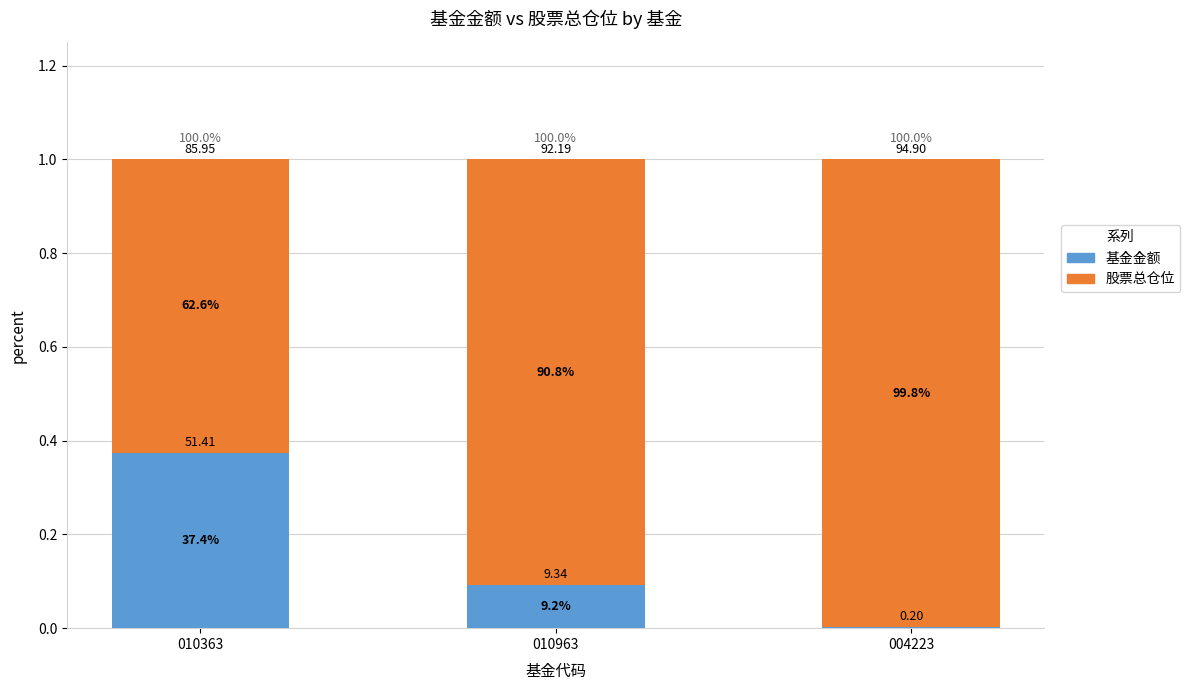

Which series has the widest spread of values?

基金金额